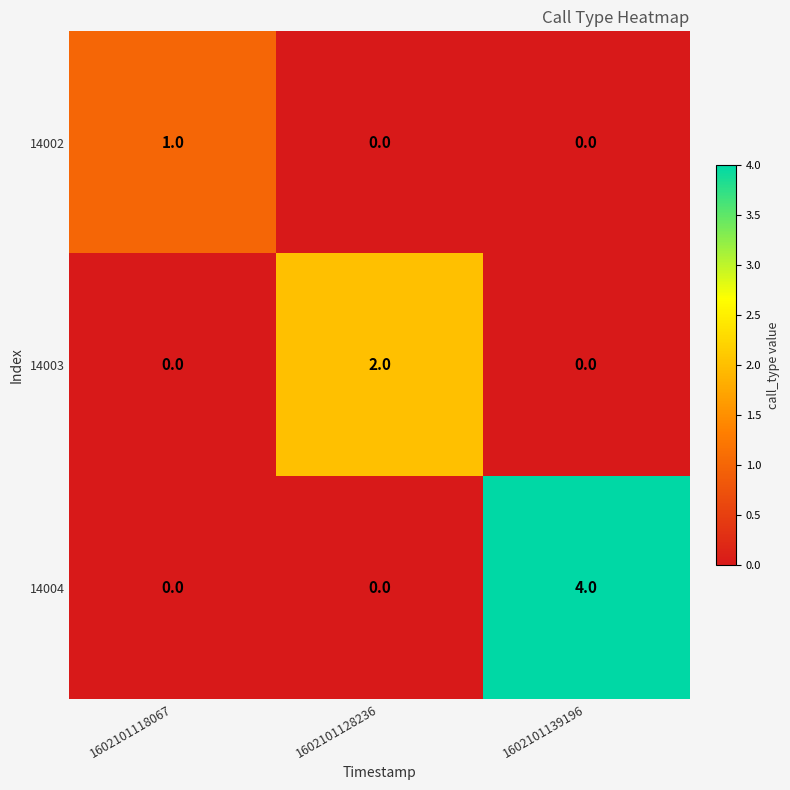

At which category is the sum across all series the highest?

1602101139196